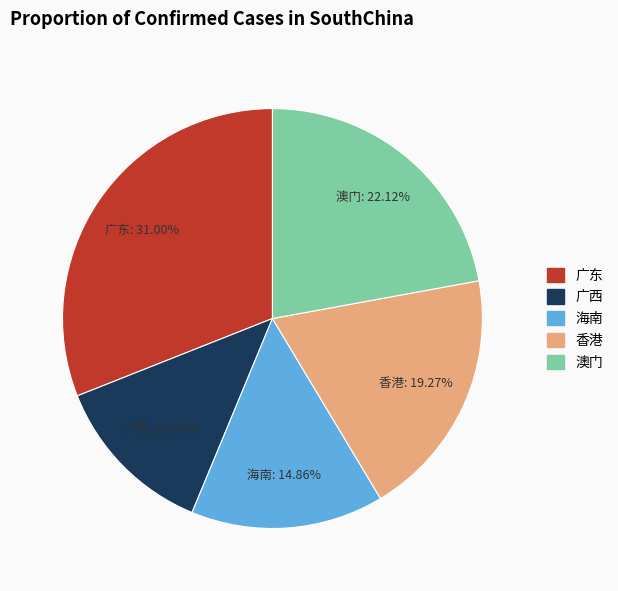

Is the sum of 澳门 and 广东 greater than half?

Yes